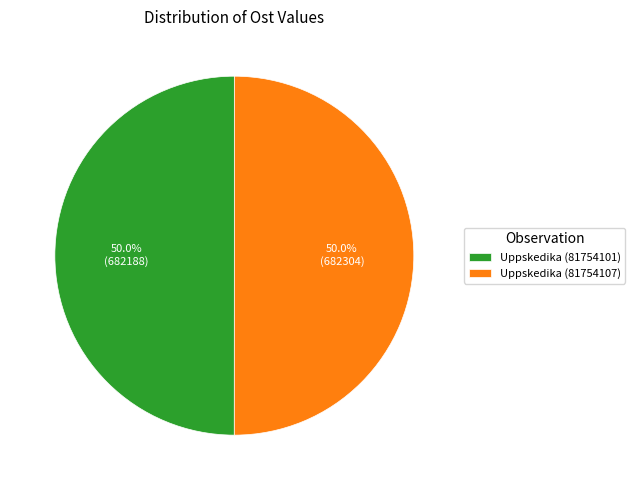

Count the number of slices in the pie.

2